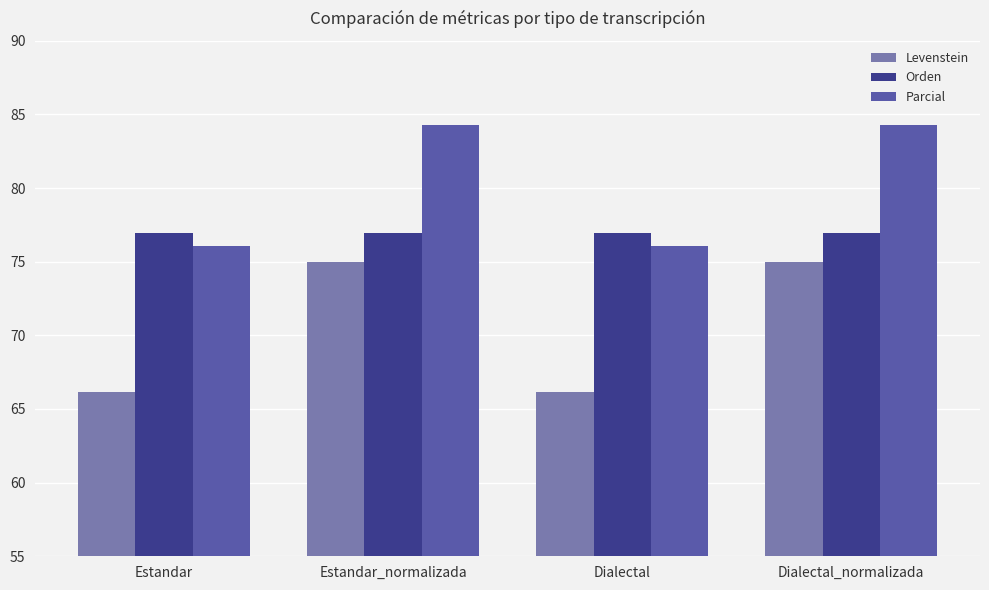

What is the sum of the Orden values at Estandar and Dialectal?

153.8